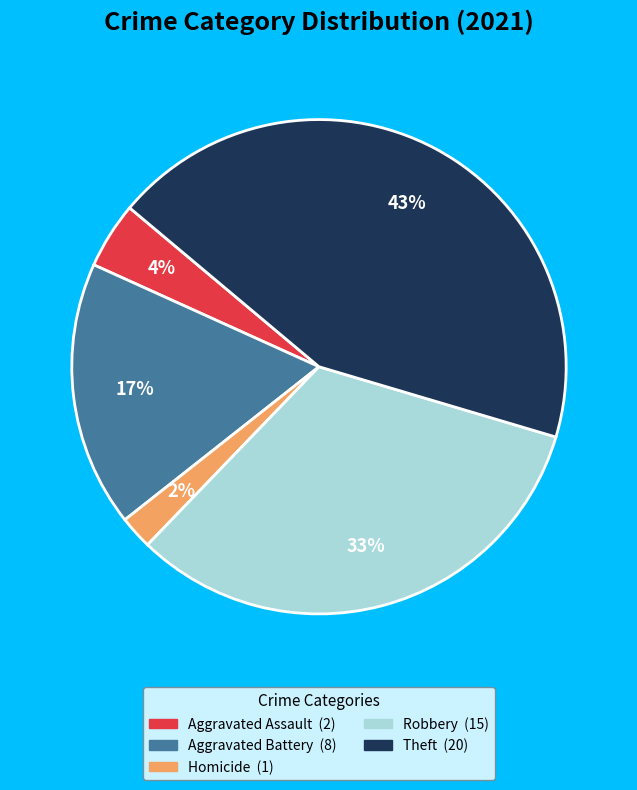

Is there any slice that represents more than half of the pie?

No